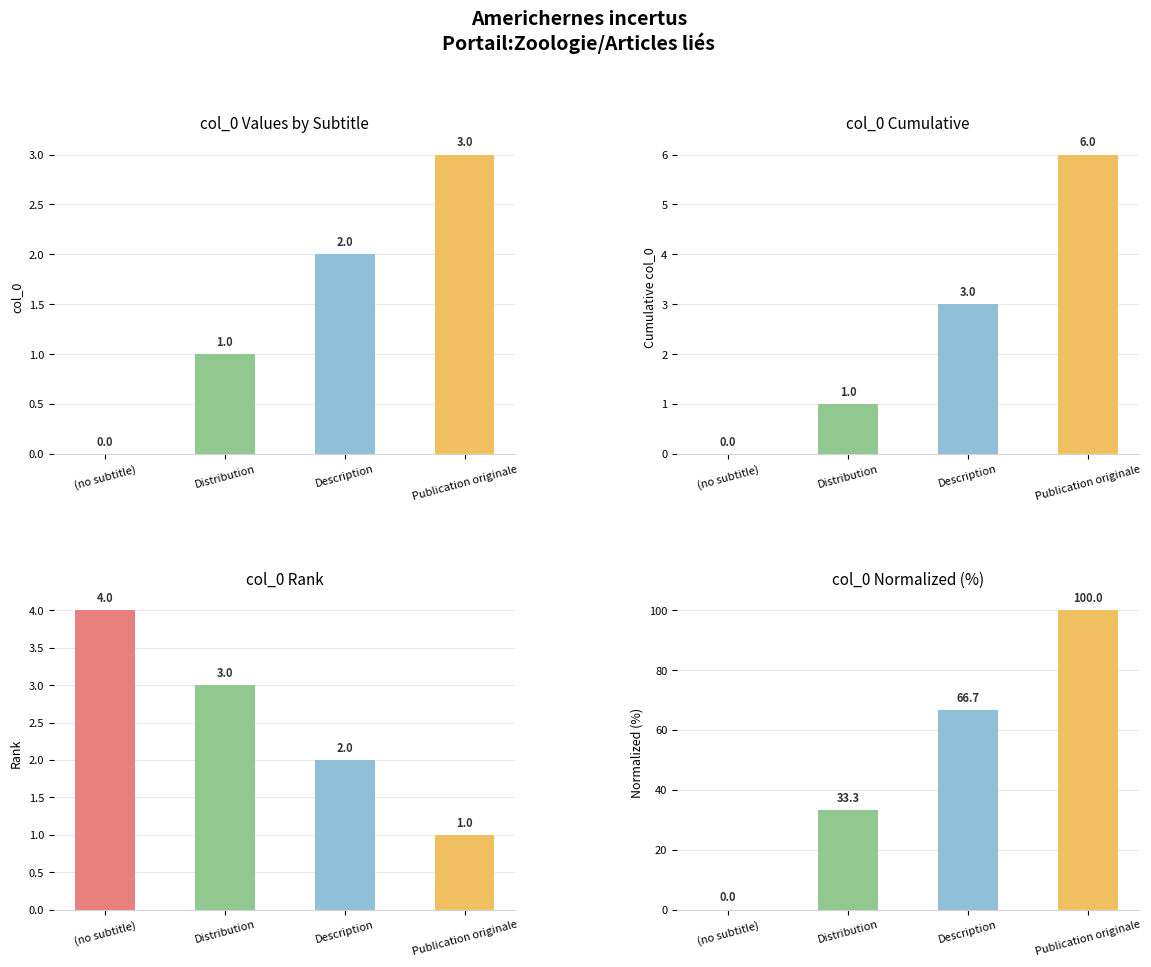

What is the maximum value for col_0 Values by Subtitle?

3.0